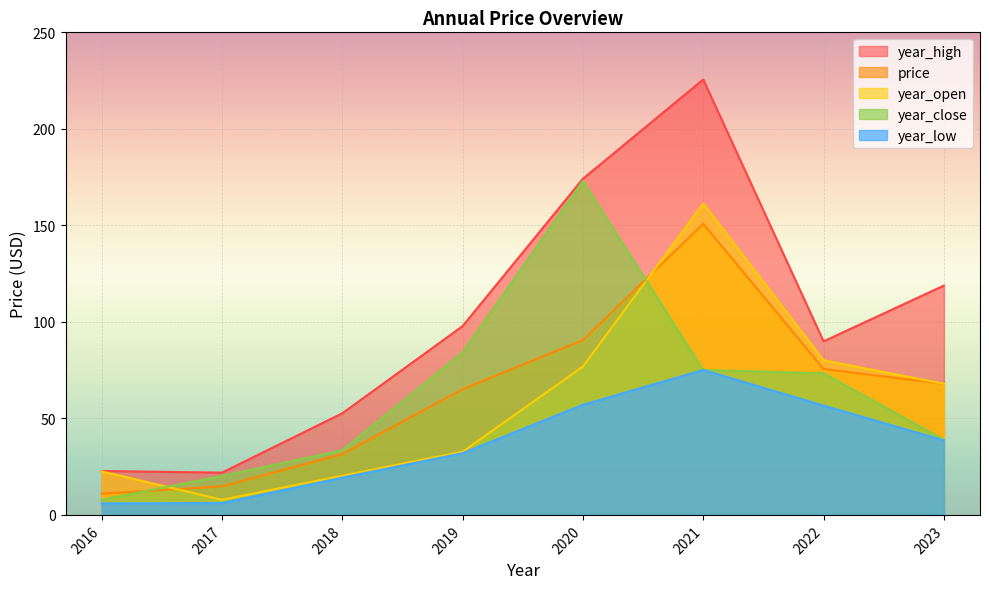

True or false: year_close and year_low intersect in this chart.

False